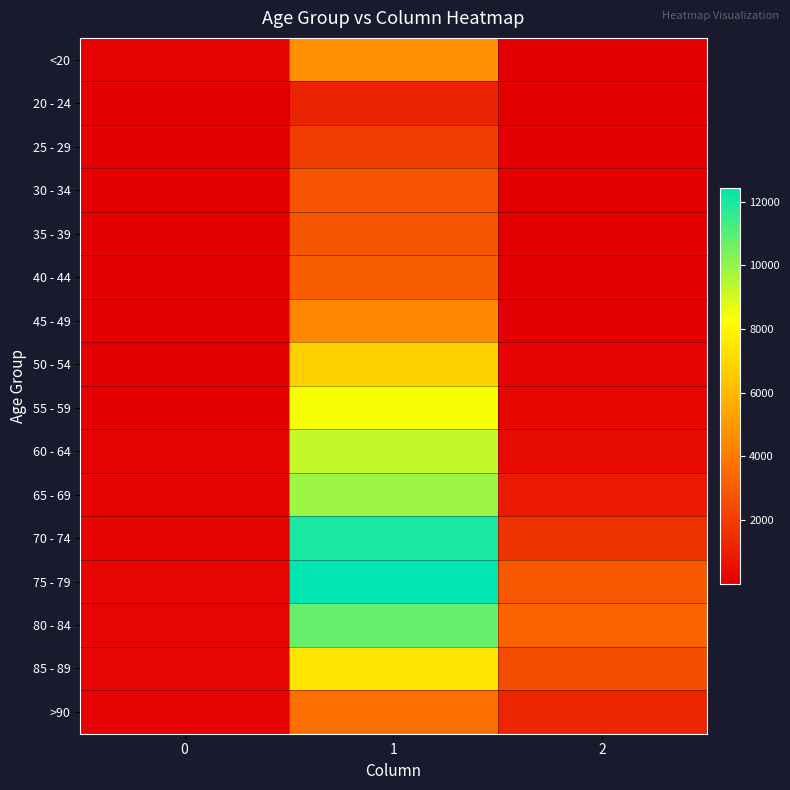

At which category is the sum across all series the highest?

1